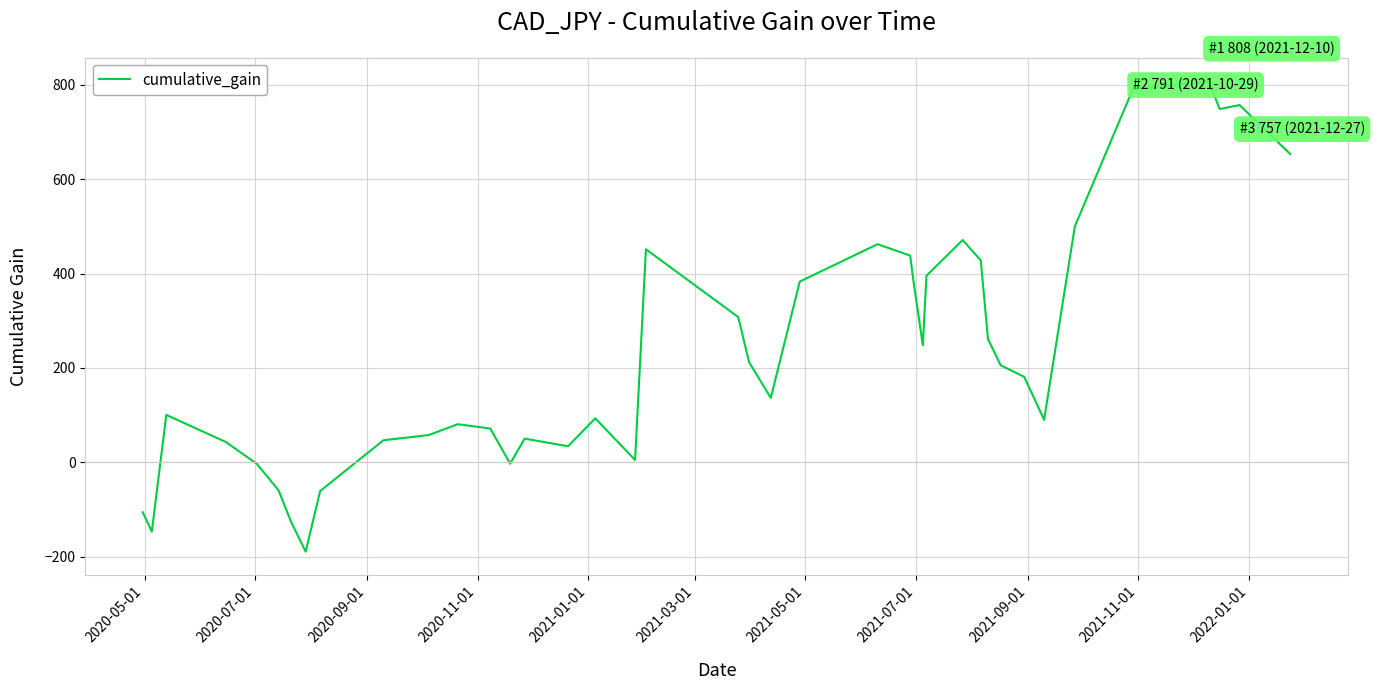

How many series are shown in this chart?

1